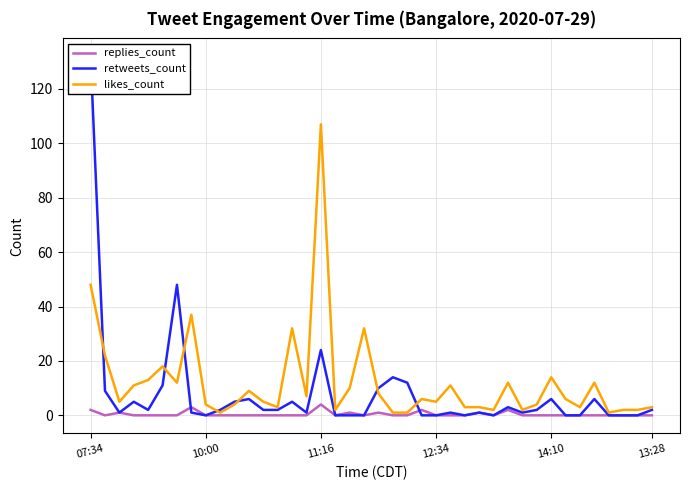

What is the maximum value for likes_count?

107